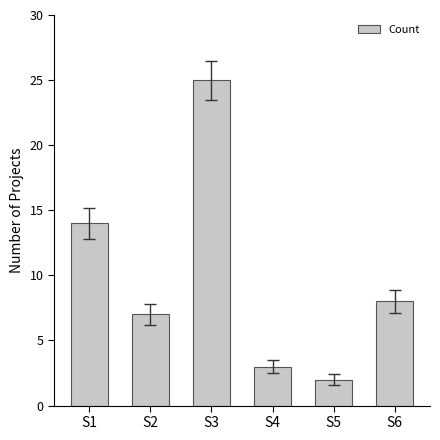

List the labels in order of value, smallest first.

S5, S4, S2, S6, S1, S3